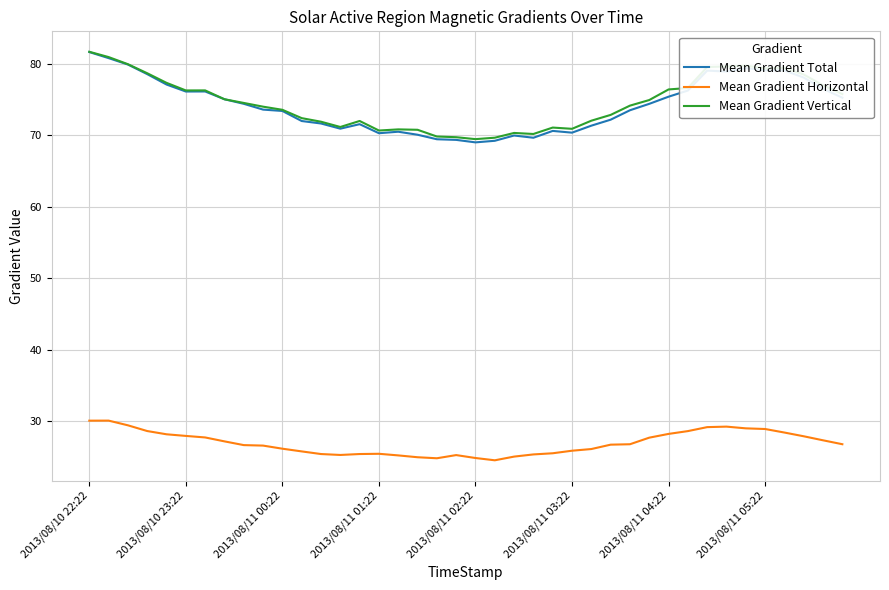

What is the smallest value displayed?

24.5